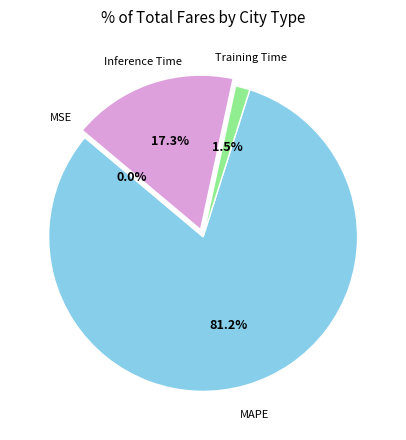

Is there any slice that represents more than half of the pie?

Yes